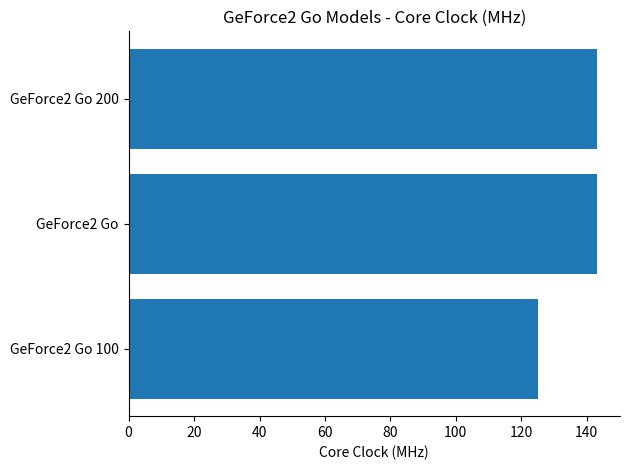

What is the sum of the values at GeForce2 Go and GeForce2 Go 100?

268